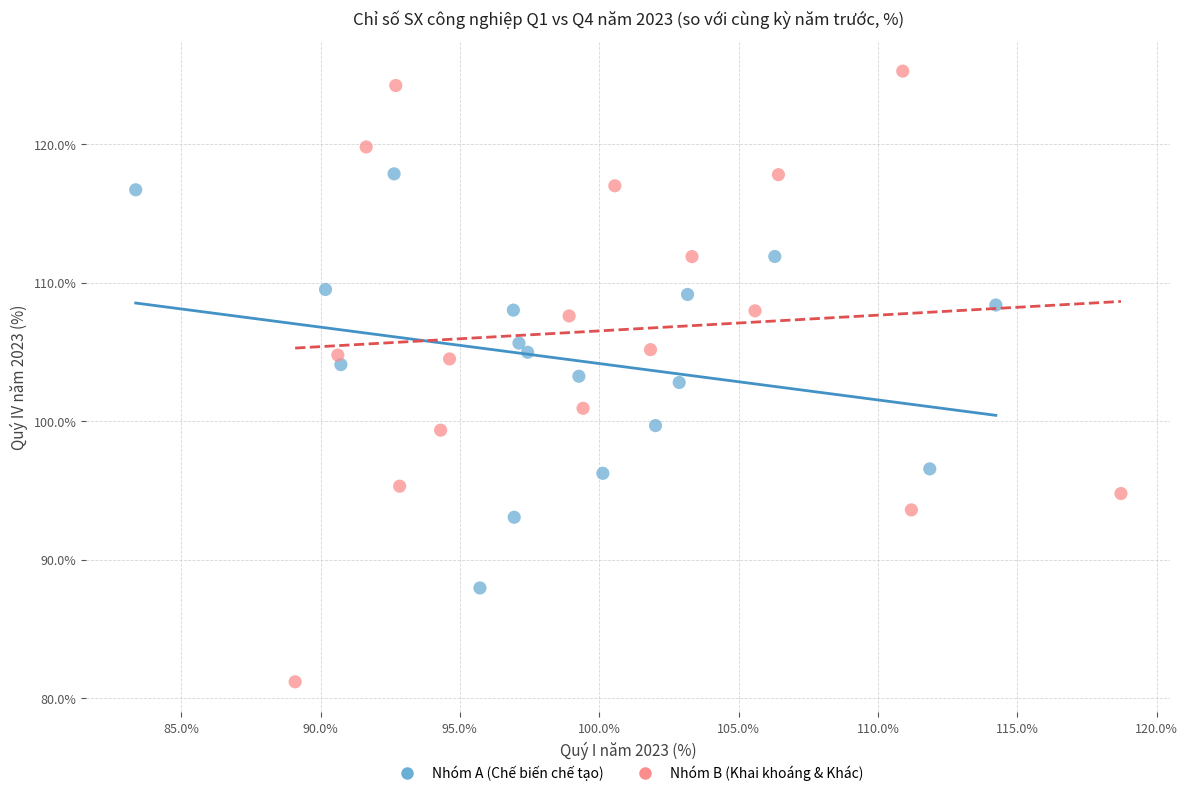

Which series reaches the maximum Y coordinate?

Nhóm B (Khai khoáng & Khác)